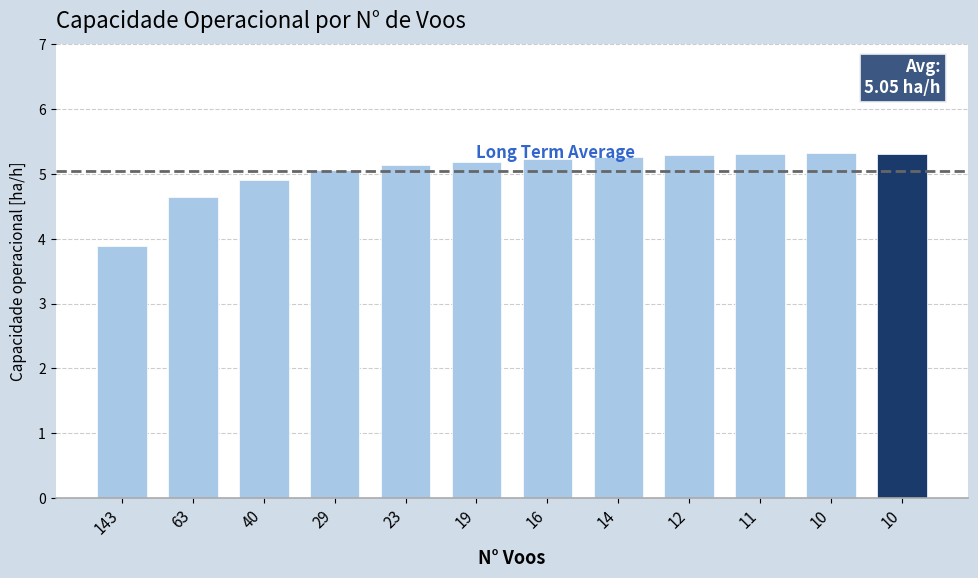

The chart shows a value of 5.2 at 19. True or false?

True